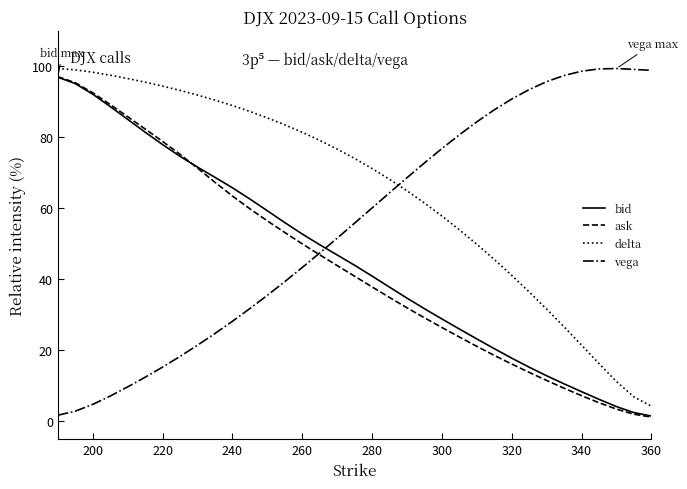

What is the maximum value for bid?

96.9